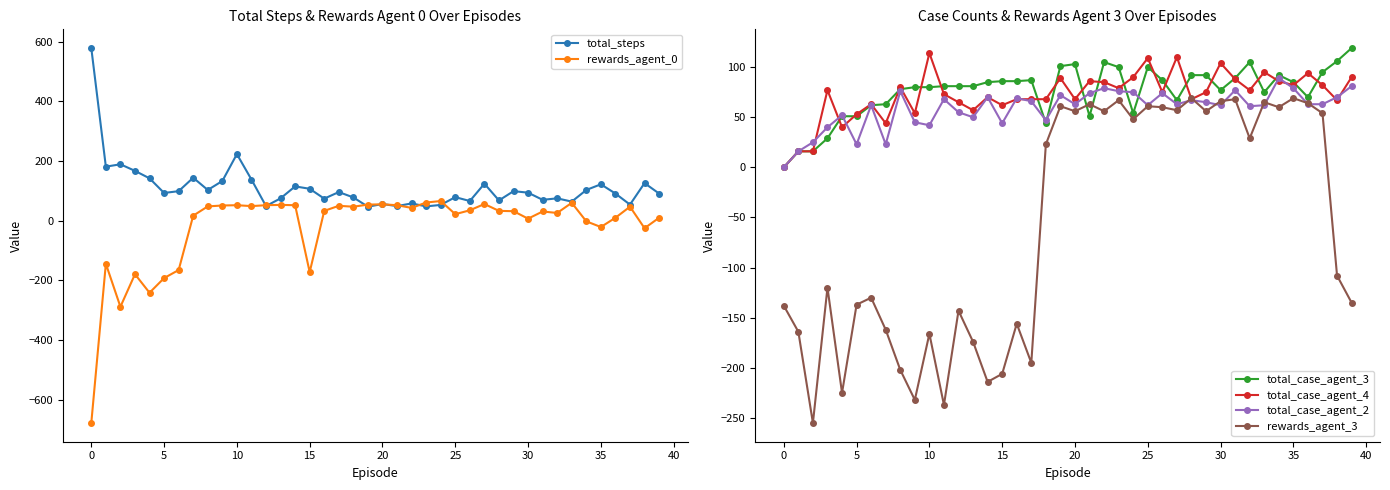

What is the label of the 13th point from the right?

27